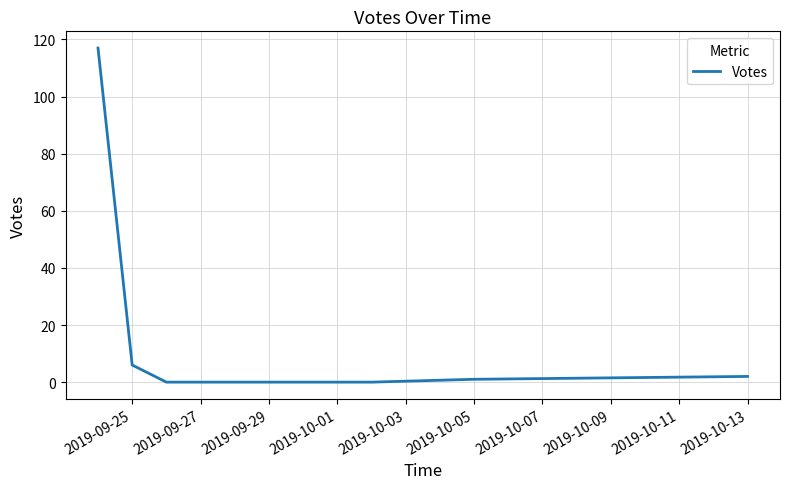

What is the difference between the maximum and minimum values?

117